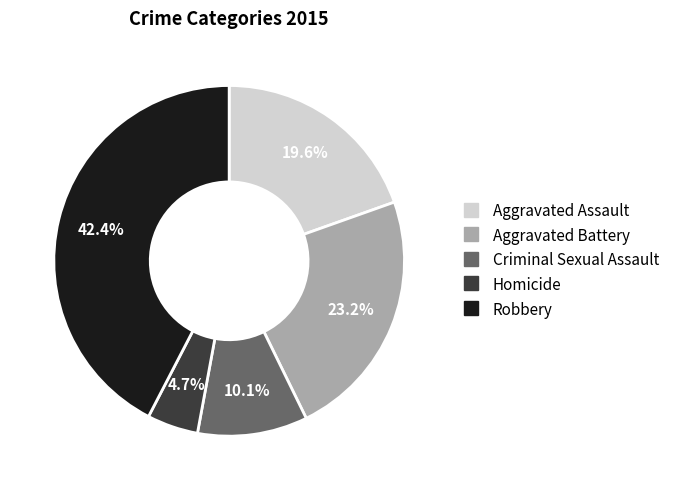

Between Aggravated Assault and Robbery, which is larger?

Robbery